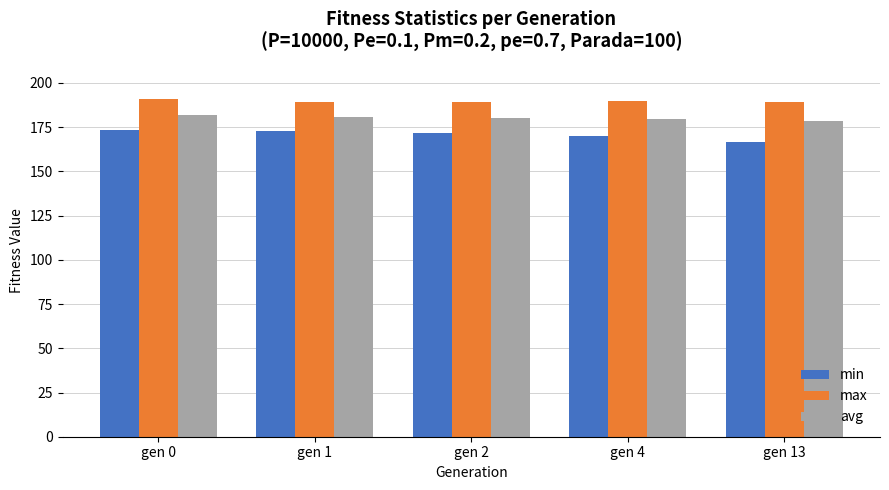

What is the average value of the avg series?

180.2